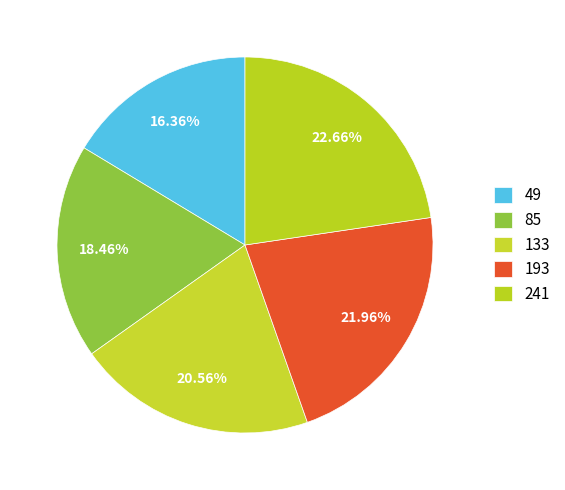

The 241 slice represents 35% of the pie. True or false?

False